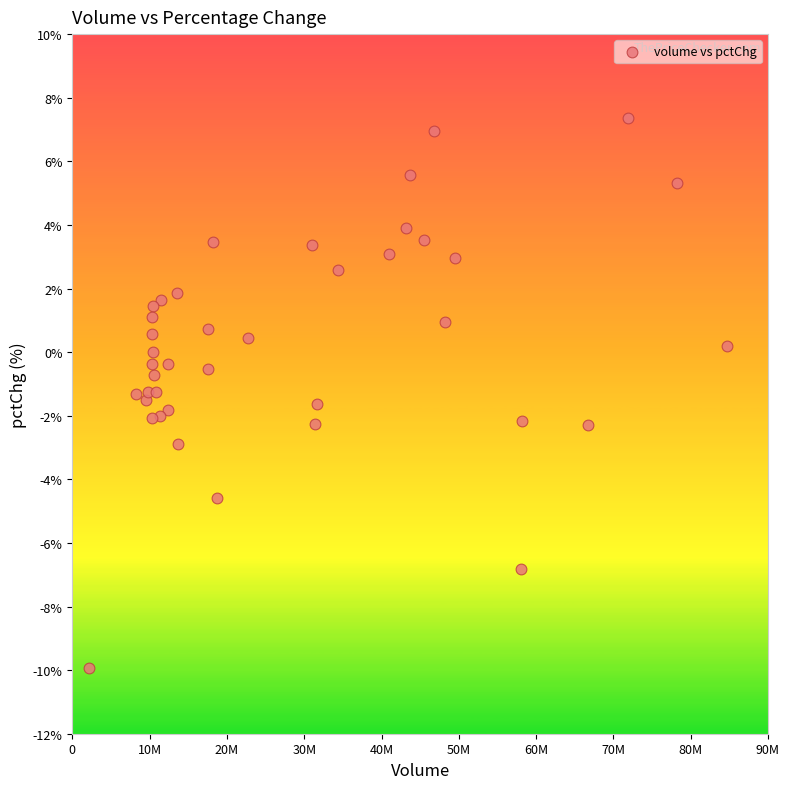

What is the range of Y values (max minus min)?

17.3